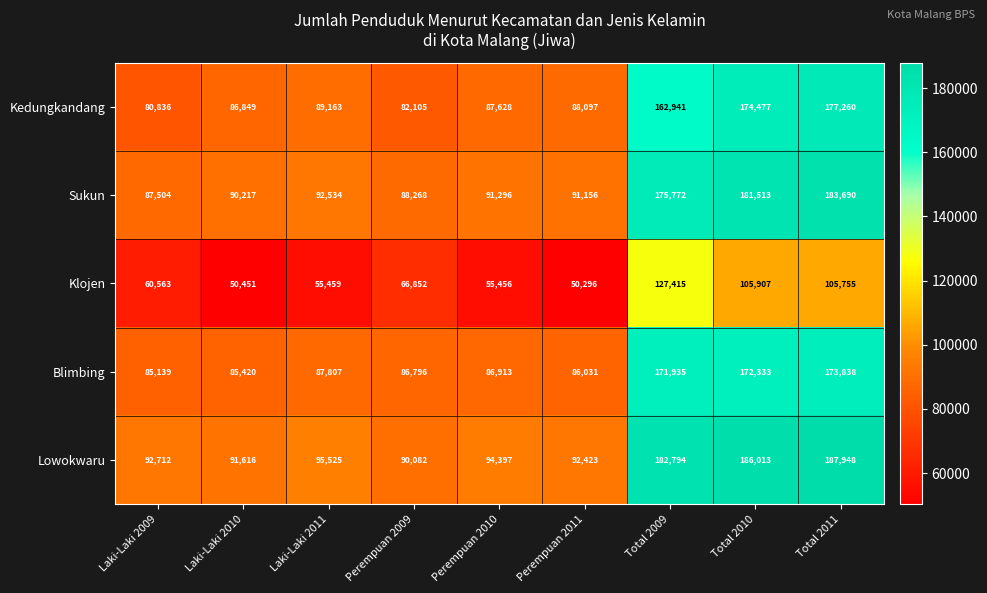

Which series has the widest spread of values?

Lowokwaru